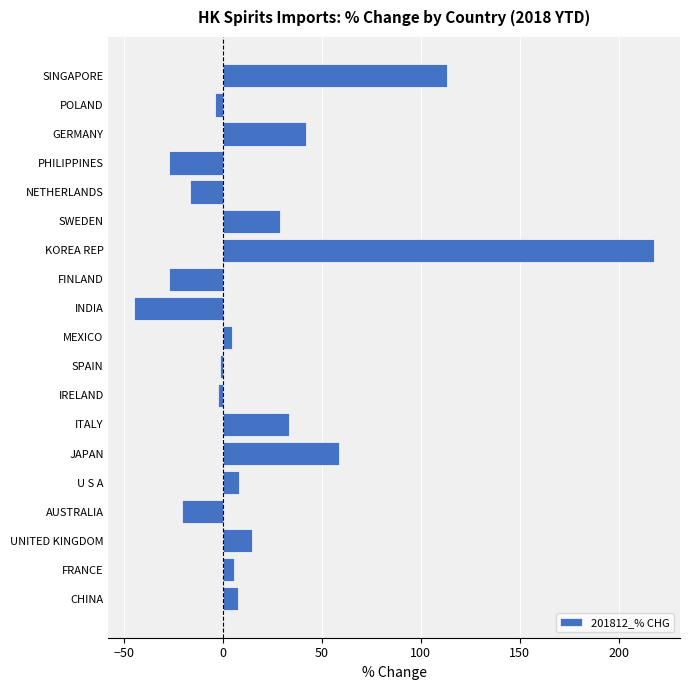

What is the ratio of the value at JAPAN to the value at SINGAPORE?

0.5